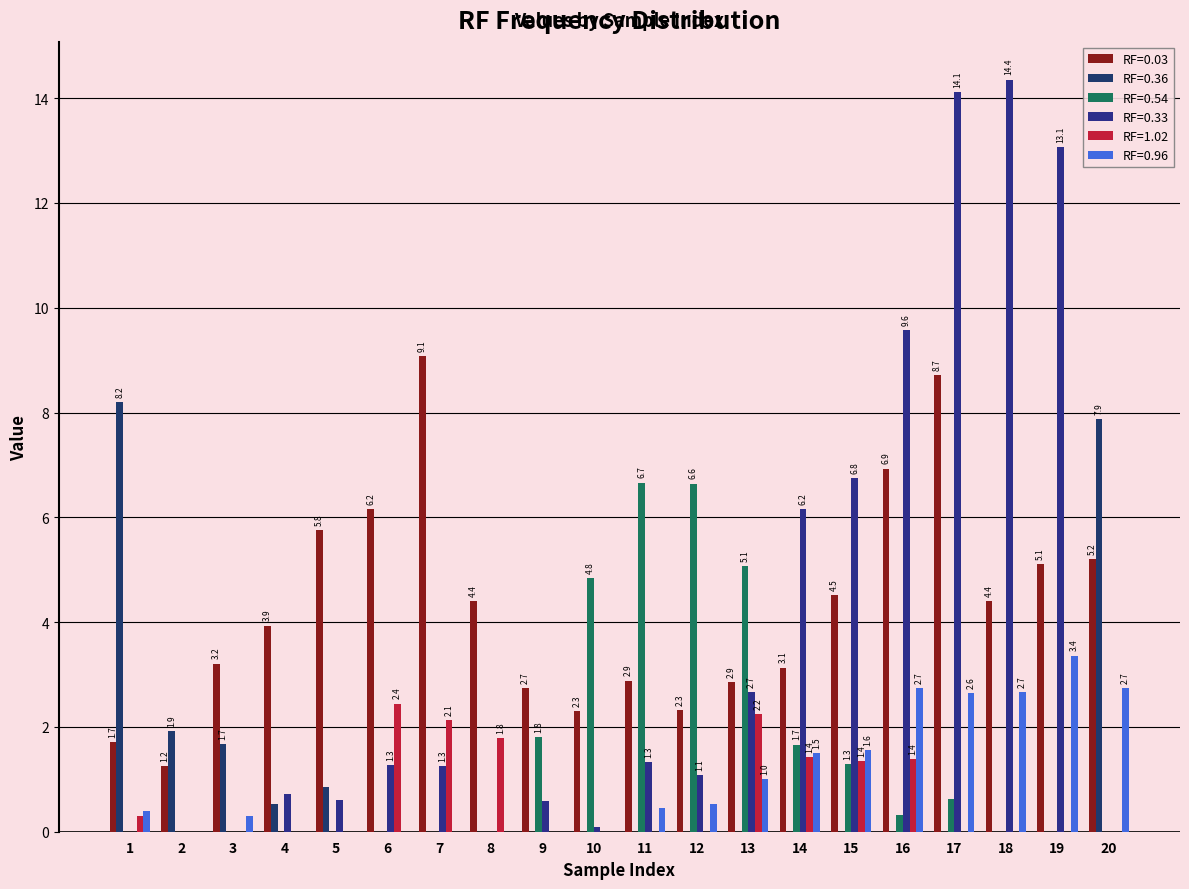

Between 16 and 20, which series saw the biggest shift?

RF=0.33